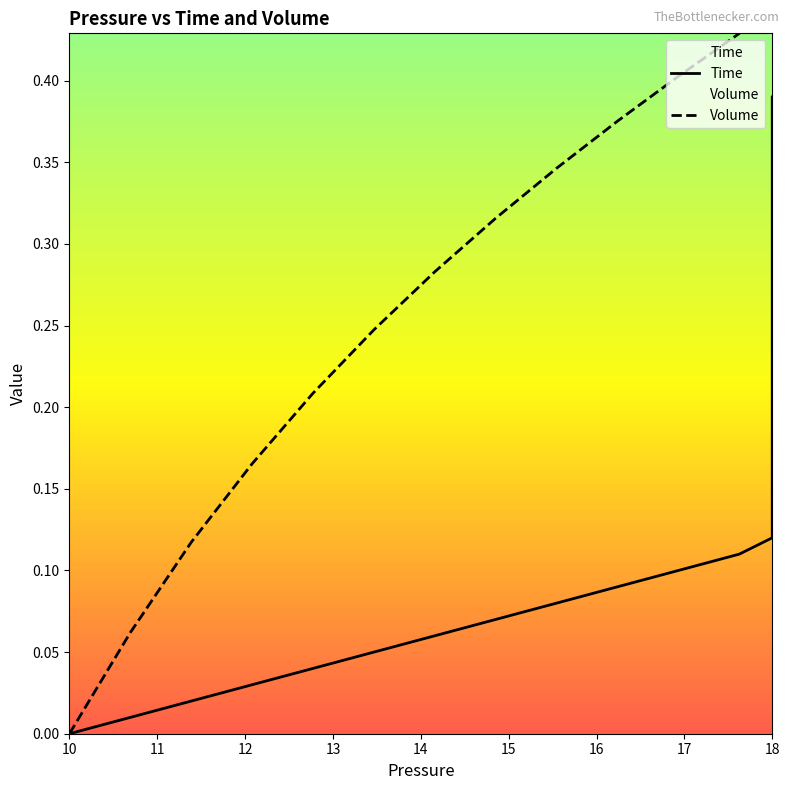

What is the greatest value displayed?

0.6